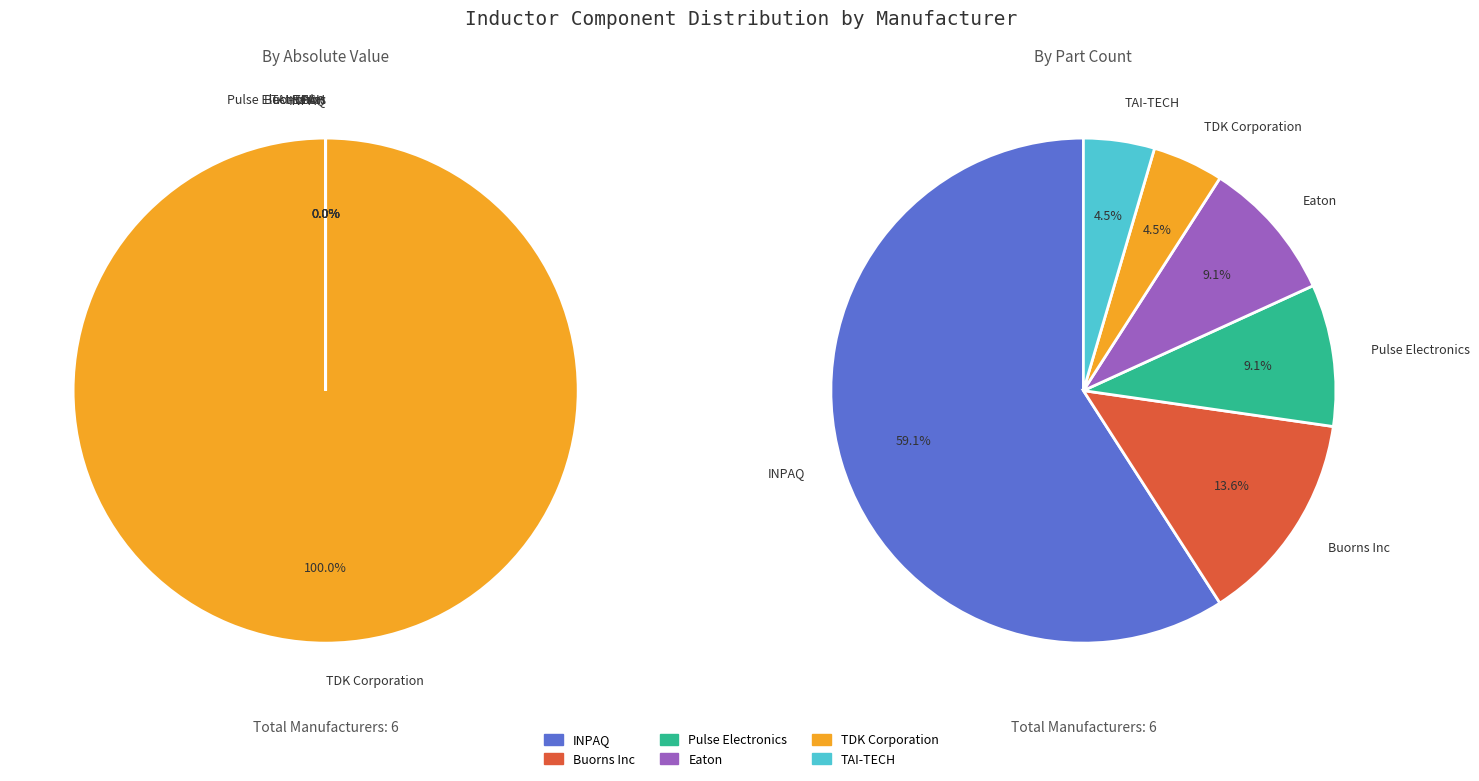

Which slice is the largest?

TDK Corporation